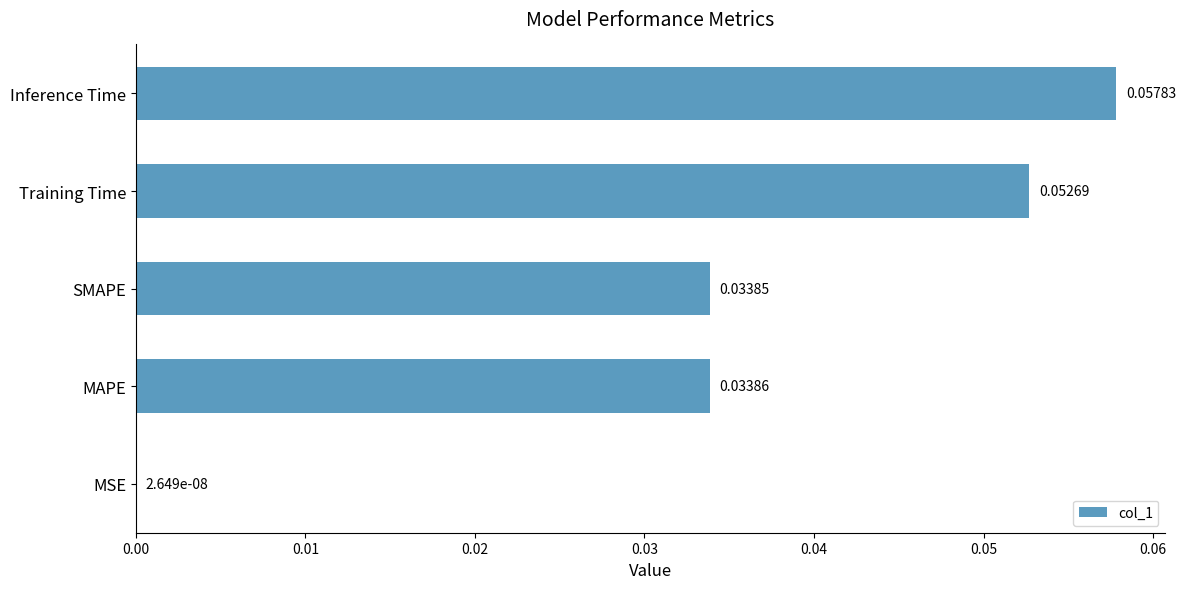

At which label is the value closest to 0?

MSE